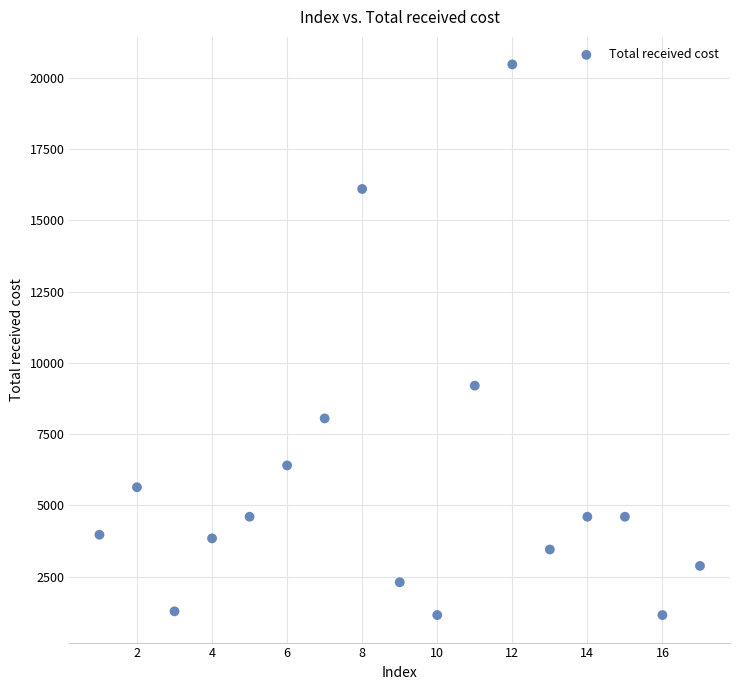

What is the range of Y values (max minus min)?

19320